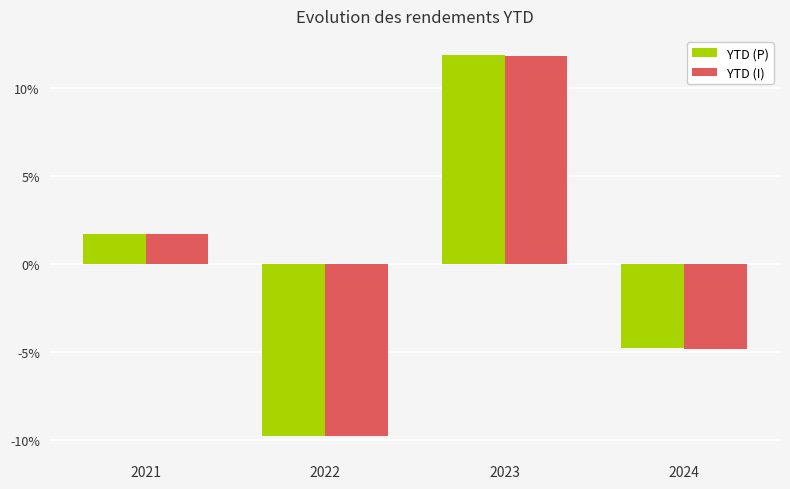

Does the chart contain any negative values?

Yes